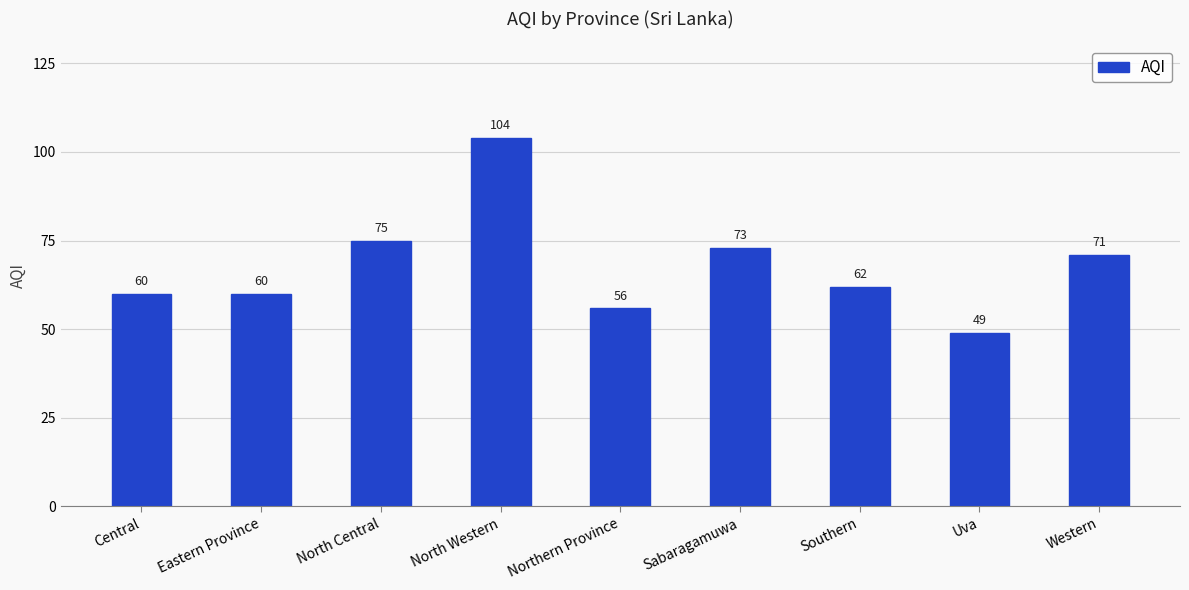

Is it true that the value at Eastern Province is 32?

False